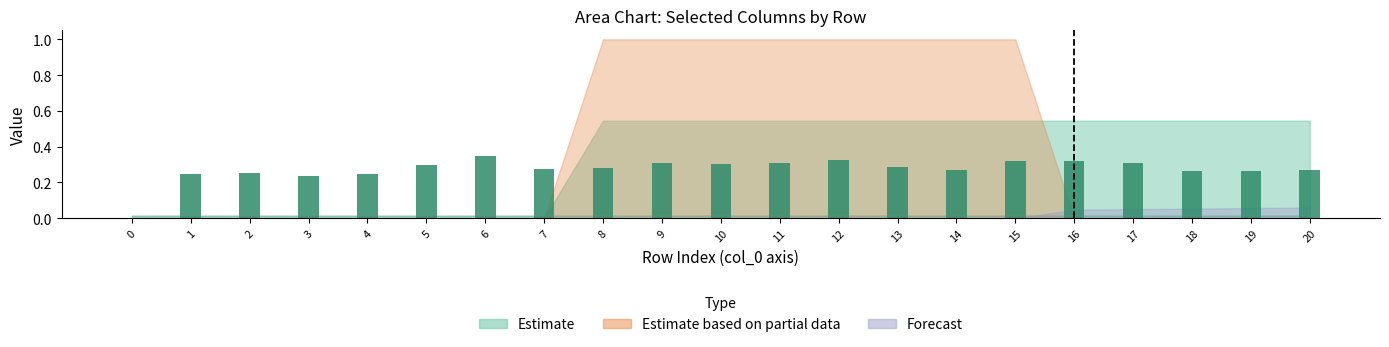

True or false: the data shows 0.4 at 5.

False